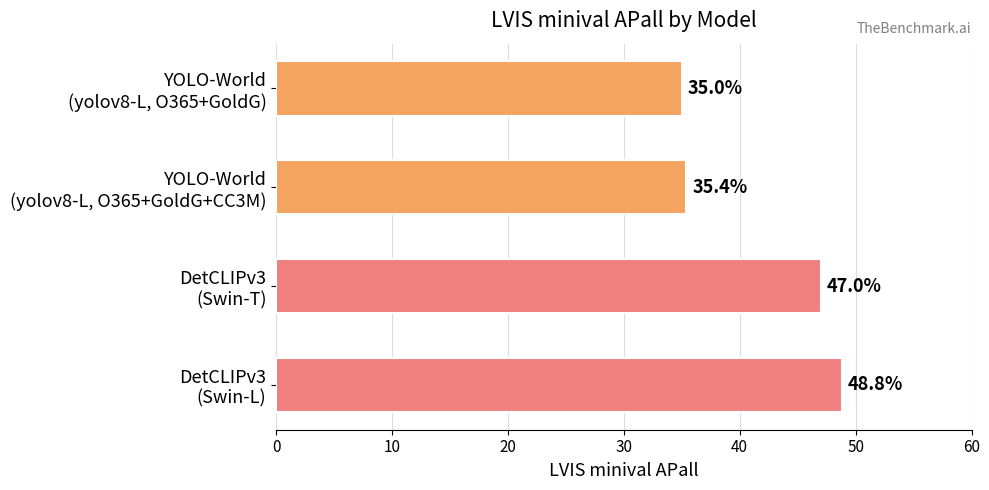

Reading top to bottom, list all the values displayed in this chart.

35.0	35.4	47.0	48.8